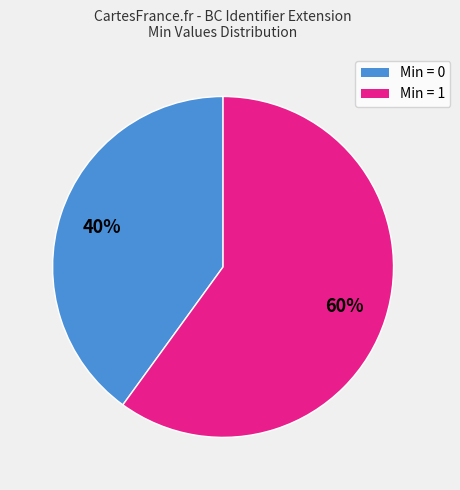

Is there any slice that represents more than half of the pie?

Yes